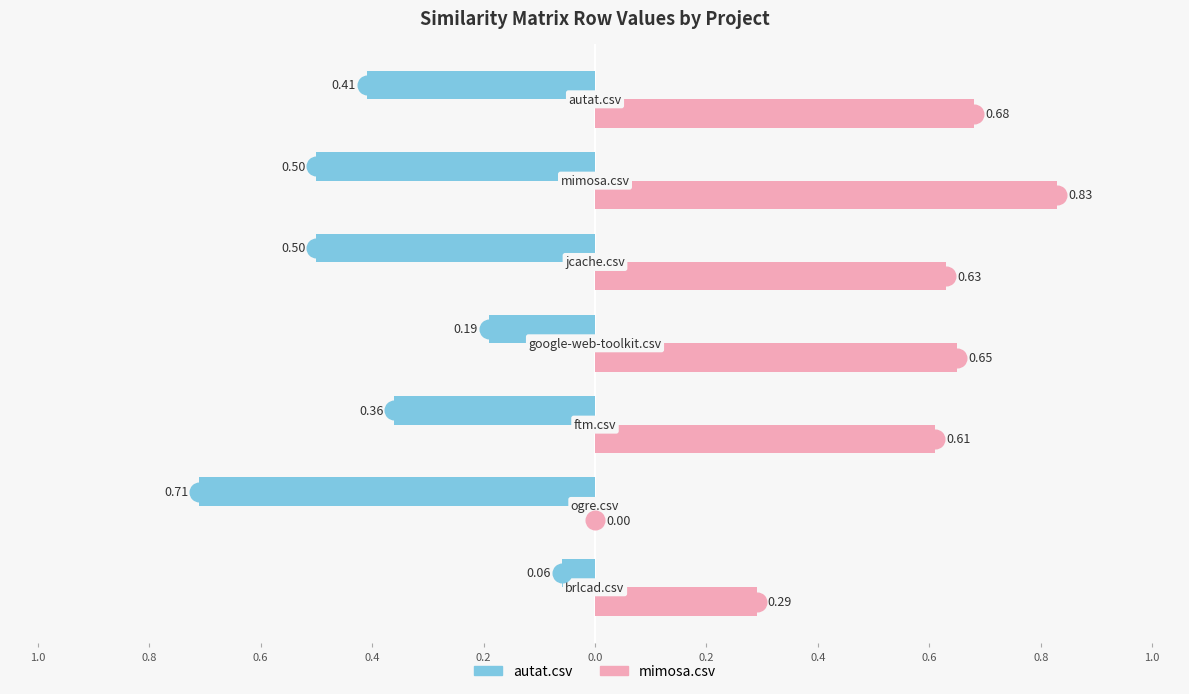

Which series contains the highest Y value?

mimosa.csv